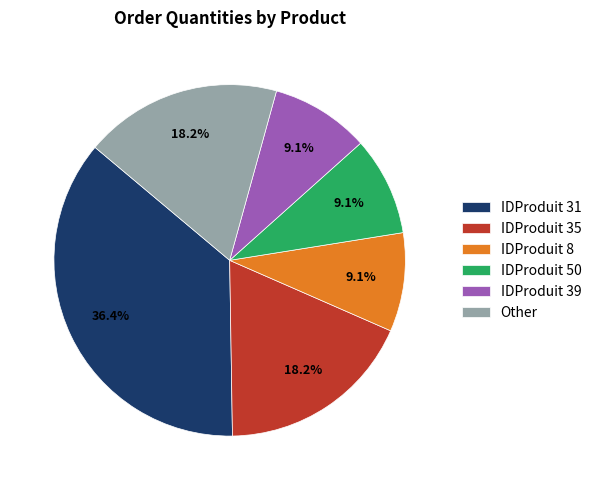

Is IDProduit 35 the majority of the pie?

No